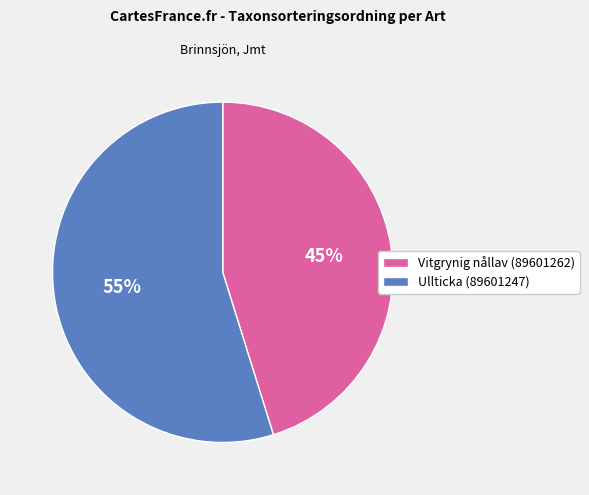

What percentage is the Vitgrynig nållav (89601262) slice, to the nearest percent?

45%